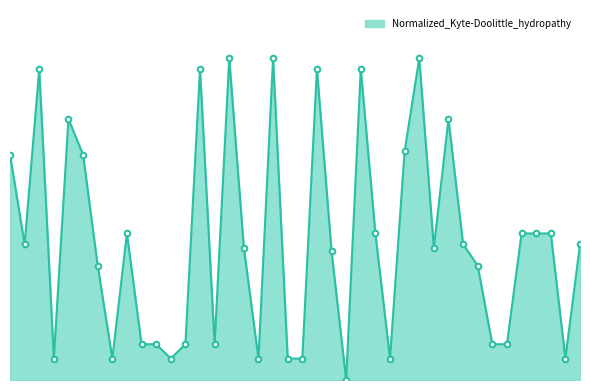

True or false: there are more than 0 points higher than both neighbors.

True